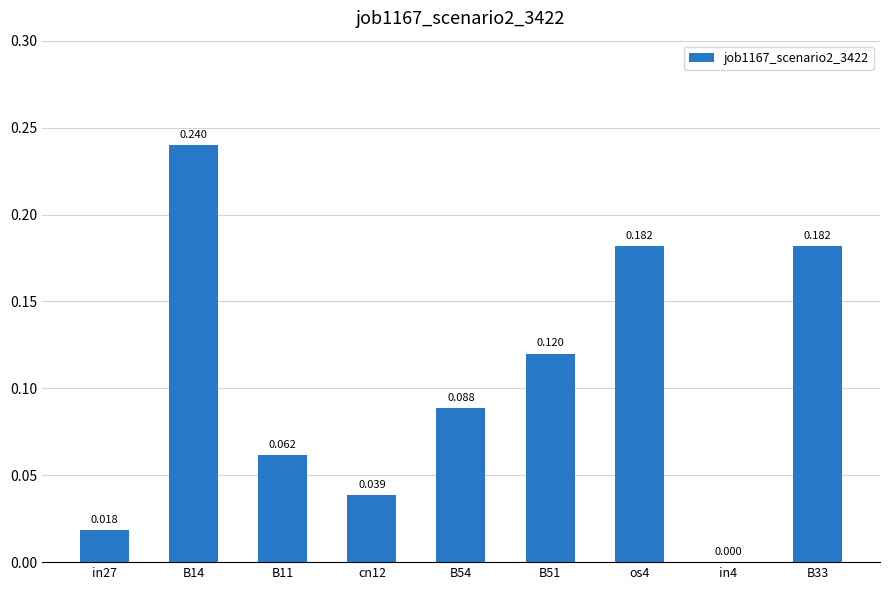

True or false: the data shows 0.3 at B14.

False